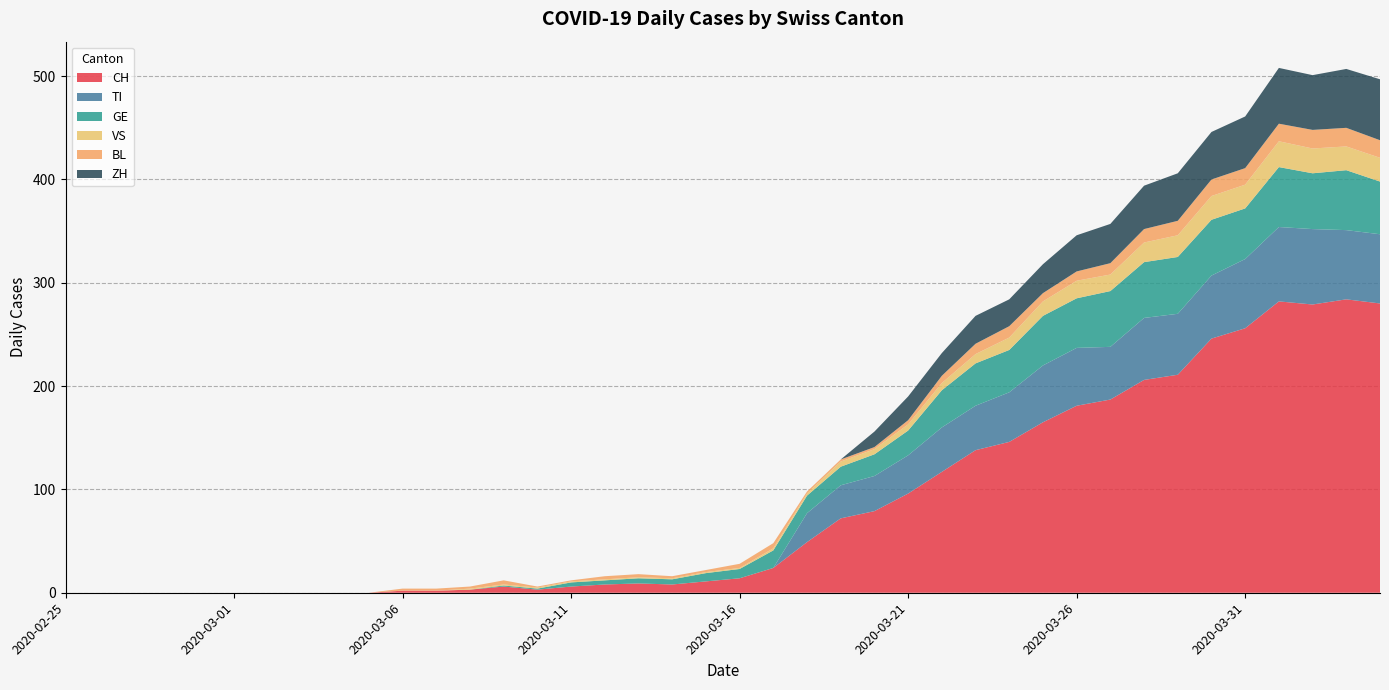

Reading left to right, what are all the values shown in this chart?

CH: 2020-02-25=0	2020-02-26=0	2020-02-27=0	2020-02-28=0	2020-02-29=0	2020-03-01=0	2020-03-02=0	2020-03-03=0	2020-03-04=0	2020-03-05=0	2020-03-06=2	2020-03-07=2	2020-03-08=3	2020-03-09=6	2020-03-10=3	2020-03-11=6	2020-03-12=8	2020-03-13=9	2020-03-14=8	2020-03-15=11	2020-03-16=14	2020-03-17=24	2020-03-18=49	2020-03-19=72	2020-03-20=79	2020-03-21=96	2020-03-22=117	2020-03-23=138	2020-03-24=146	2020-03-25=165	2020-03-26=181	2020-03-27=187	2020-03-28=206	2020-03-29=211	2020-03-30=246	2020-03-31=256	2020-04-01=282	2020-04-02=279	2020-04-03=284	2020-04-04=280
TI: 2020-02-25=0	2020-02-26=0	2020-02-27=0	2020-02-28=0	2020-02-29=0	2020-03-01=0	2020-03-02=0	2020-03-03=0	2020-03-04=0	2020-03-05=0	2020-03-06=0	2020-03-07=0	2020-03-08=0	2020-03-09=0	2020-03-10=0	2020-03-11=0	2020-03-12=0	2020-03-13=0	2020-03-14=0	2020-03-15=0	2020-03-16=0	2020-03-17=0	2020-03-18=28	2020-03-19=32	2020-03-20=34	2020-03-21=37	2020-03-22=43	2020-03-23=43	2020-03-24=48	2020-03-25=55	2020-03-26=56	2020-03-27=51	2020-03-28=60	2020-03-29=59	2020-03-30=61	2020-03-31=67	2020-04-01=72	2020-04-02=73	2020-04-03=67	2020-04-04=67
GE: 2020-02-25=0	2020-02-26=0	2020-02-27=0	2020-02-28=0	2020-02-29=0	2020-03-01=0	2020-03-02=0	2020-03-03=0	2020-03-04=0	2020-03-05=0	2020-03-06=0	2020-03-07=0	2020-03-08=0	2020-03-09=1	2020-03-10=1	2020-03-11=4	2020-03-12=4	2020-03-13=5	2020-03-14=5	2020-03-15=8	2020-03-16=9	2020-03-17=17	2020-03-18=17	2020-03-19=18	2020-03-20=21	2020-03-21=24	2020-03-22=36	2020-03-23=41	2020-03-24=41	2020-03-25=48	2020-03-26=48	2020-03-27=54	2020-03-28=54	2020-03-29=55	2020-03-30=54	2020-03-31=49	2020-04-01=58	2020-04-02=54	2020-04-03=58	2020-04-04=51
VS: 2020-02-25=0	2020-02-26=0	2020-02-27=0	2020-02-28=0	2020-02-29=0	2020-03-01=0	2020-03-02=0	2020-03-03=0	2020-03-04=0	2020-03-05=0	2020-03-06=0	2020-03-07=0	2020-03-08=1	2020-03-09=1	2020-03-10=1	2020-03-11=1	2020-03-12=1	2020-03-13=1	2020-03-14=1	2020-03-15=1	2020-03-16=1	2020-03-17=2	2020-03-18=2	2020-03-19=5	2020-03-20=5	2020-03-21=6	2020-03-22=7	2020-03-23=9	2020-03-24=12	2020-03-25=14	2020-03-26=17	2020-03-27=16	2020-03-28=19	2020-03-29=21	2020-03-30=23	2020-03-31=23	2020-04-01=25	2020-04-02=24	2020-04-03=23	2020-04-04=23
BL: 2020-02-25=0	2020-02-26=0	2020-02-27=0	2020-02-28=0	2020-02-29=0	2020-03-01=0	2020-03-02=0	2020-03-03=0	2020-03-04=0	2020-03-05=0	2020-03-06=2	2020-03-07=2	2020-03-08=2	2020-03-09=4	2020-03-10=1	2020-03-11=1	2020-03-12=3	2020-03-13=3	2020-03-14=2	2020-03-15=2	2020-03-16=4	2020-03-17=5	2020-03-18=2	2020-03-19=2	2020-03-20=2	2020-03-21=4	2020-03-22=7	2020-03-23=10	2020-03-24=11	2020-03-25=8	2020-03-26=9	2020-03-27=11	2020-03-28=13	2020-03-29=14	2020-03-30=16	2020-03-31=16	2020-04-01=17	2020-04-02=18	2020-04-03=18	2020-04-04=17
ZH: 2020-02-25=0	2020-02-26=0	2020-02-27=0	2020-02-28=0	2020-02-29=0	2020-03-01=0	2020-03-02=0	2020-03-03=0	2020-03-04=0	2020-03-05=0	2020-03-06=0	2020-03-07=0	2020-03-08=0	2020-03-09=0	2020-03-10=0	2020-03-11=0	2020-03-12=0	2020-03-13=0	2020-03-14=0	2020-03-15=0	2020-03-16=0	2020-03-17=0	2020-03-18=0	2020-03-19=0	2020-03-20=15	2020-03-21=23	2020-03-22=22	2020-03-23=27	2020-03-24=26	2020-03-25=28	2020-03-26=35	2020-03-27=38	2020-03-28=42	2020-03-29=46	2020-03-30=46	2020-03-31=50	2020-04-01=54	2020-04-02=53	2020-04-03=57	2020-04-04=59